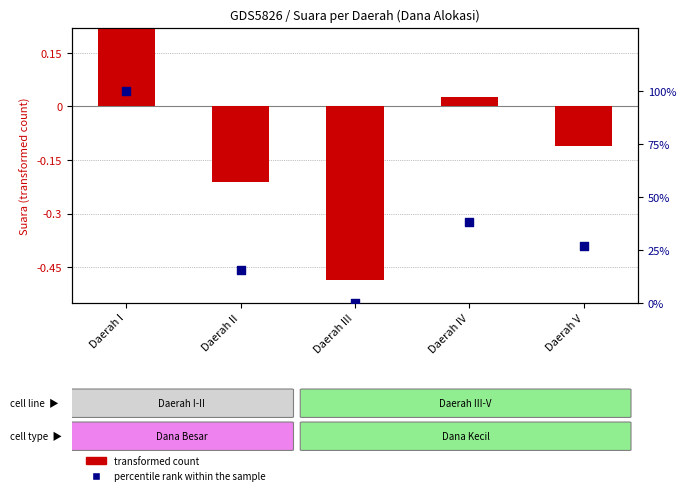

What are all the series names shown in the legend?

transformed count, percentile rank within the sample